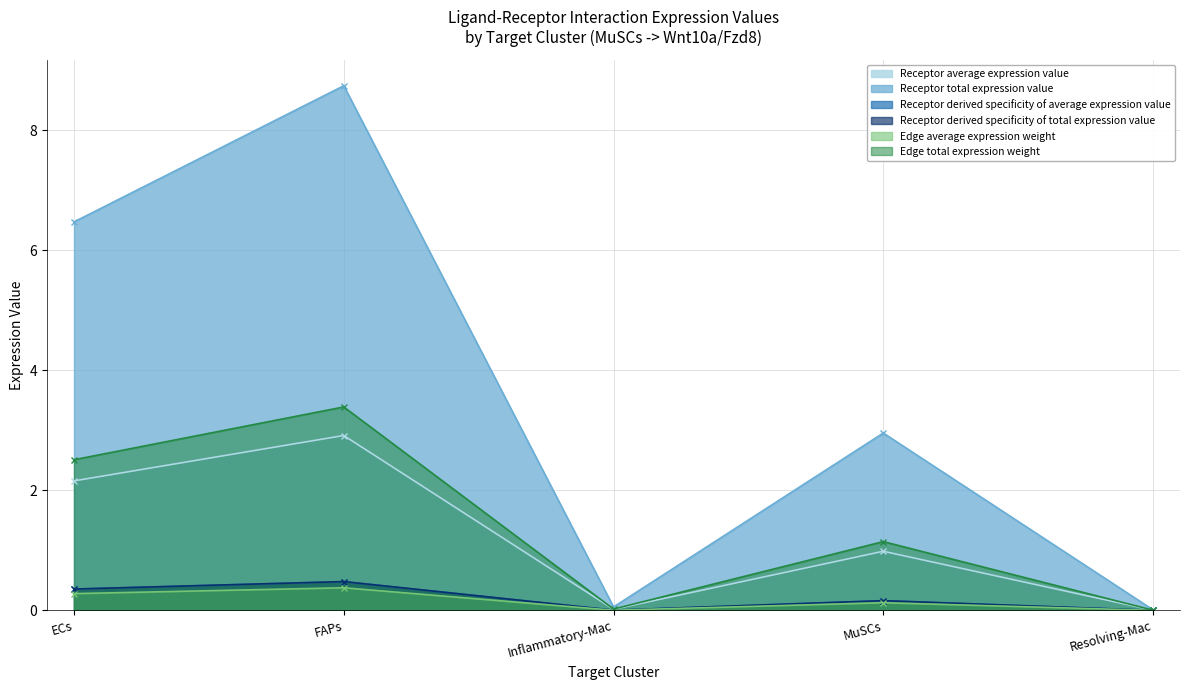

What is the label of the 3rd point from the left?

Inflammatory-Mac